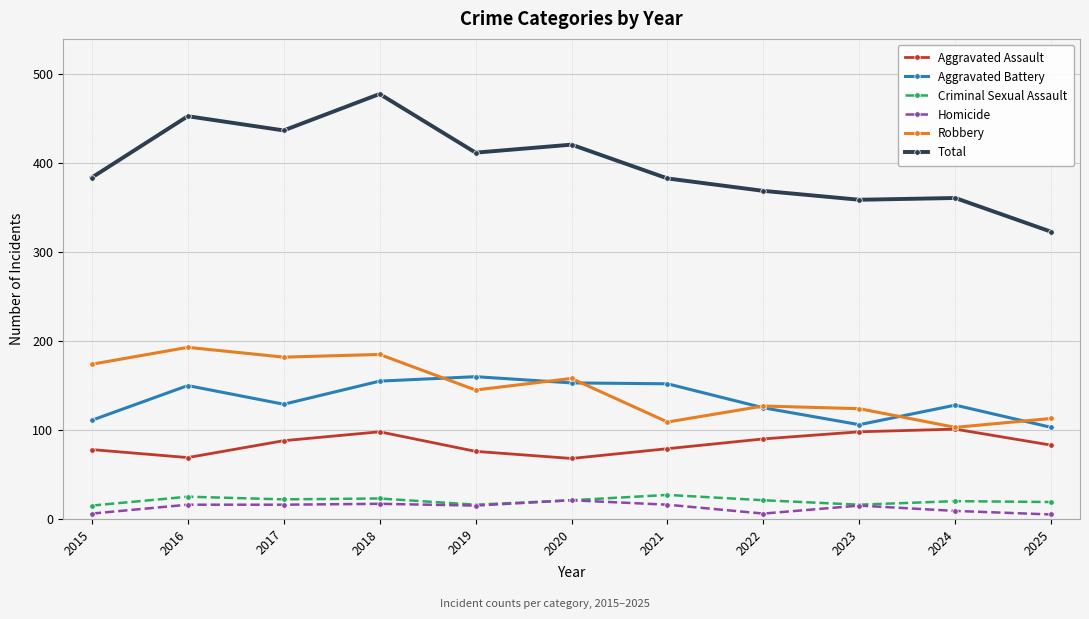

How many lines are shown in the chart?

6